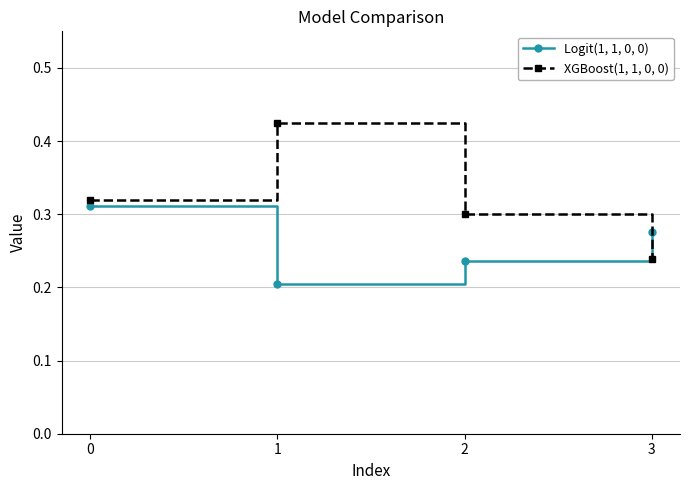

True or false: Logit(1, 1, 0, 0) has a value of 0.1 at 2.

False